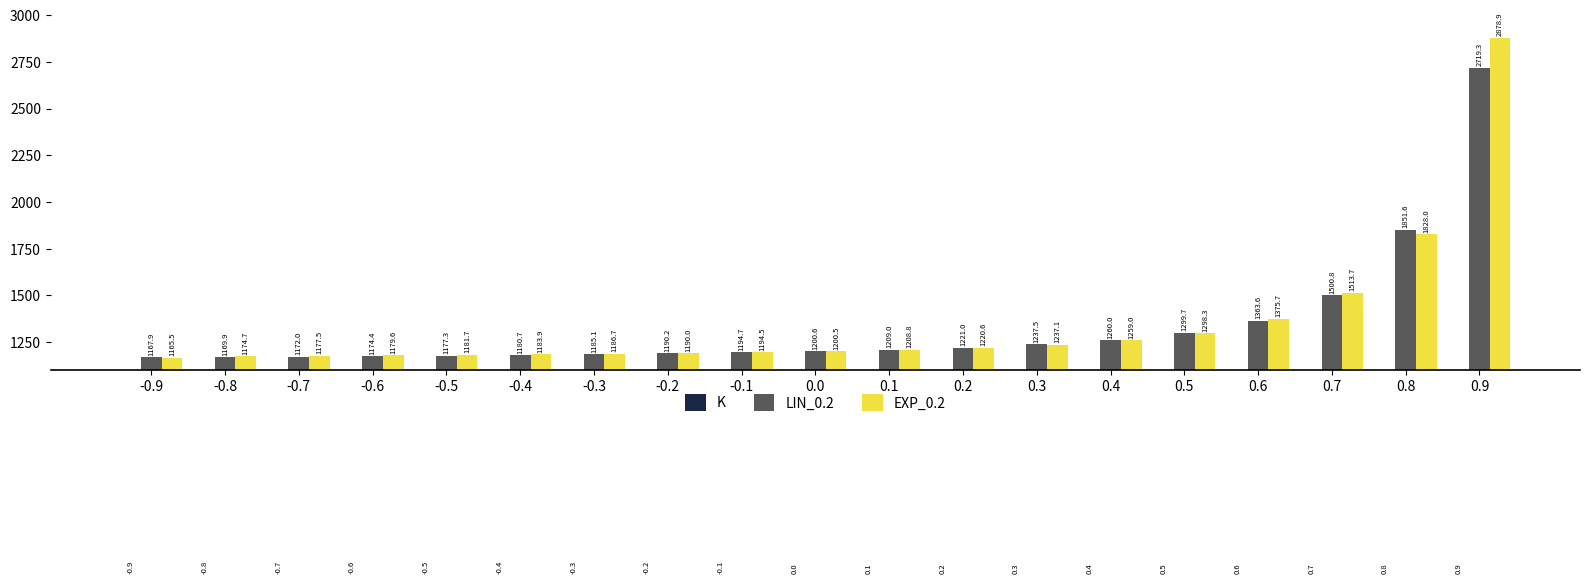

What is the sum of the K values at -0.2 and -0.7?

-0.9